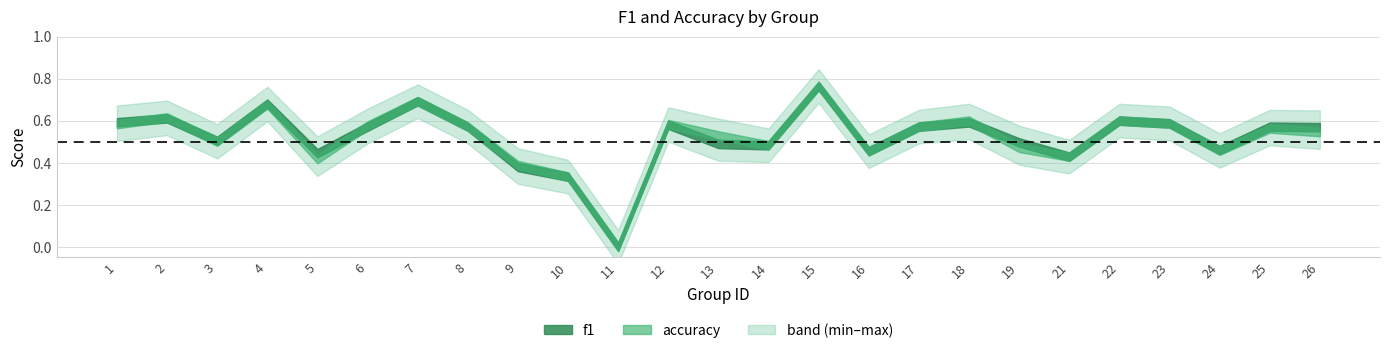

Which label corresponds to the largest value in the chart?

15